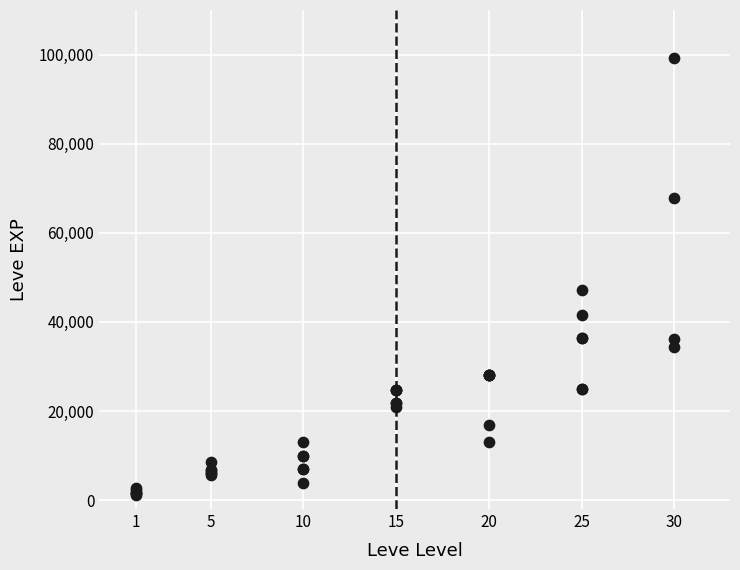

What Y value in the scatter plot is closest to 50190?

47200